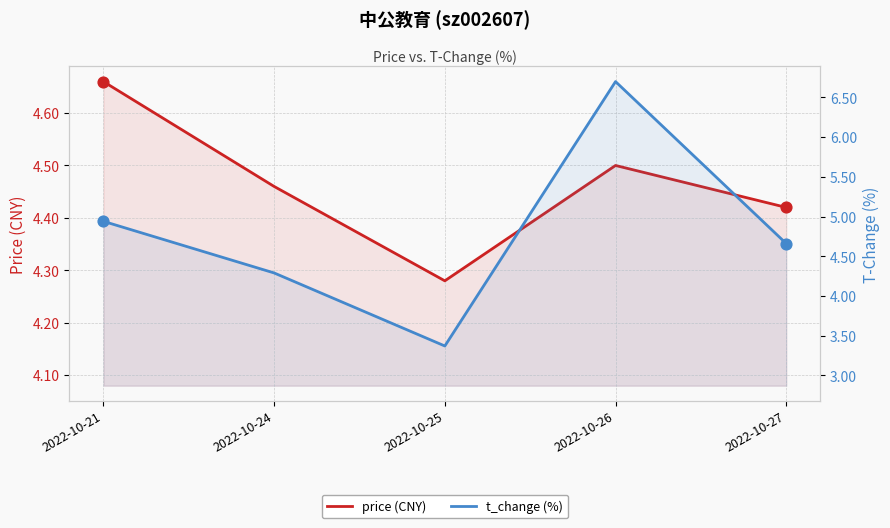

At how many categories does at least one series exceed 6?

1